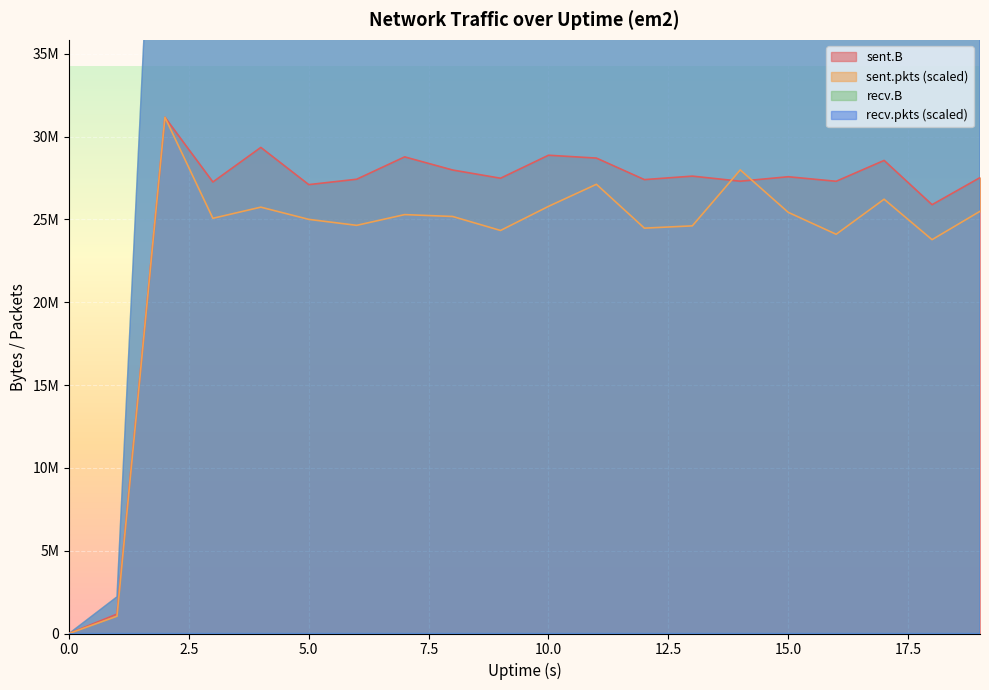

Count the number of categories in the chart.

20